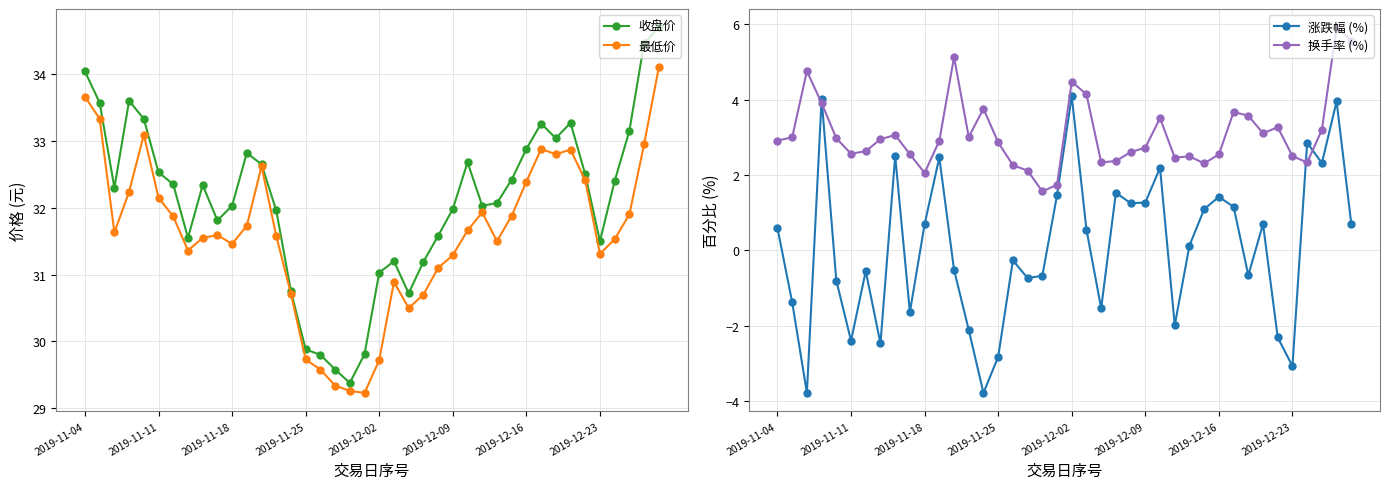

What is the minimum value for 换手率 (%)?

1.6